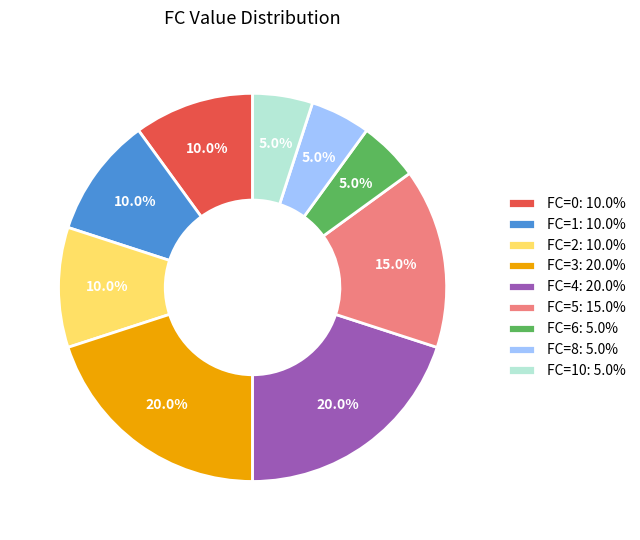

Does any single category account for the majority?

No